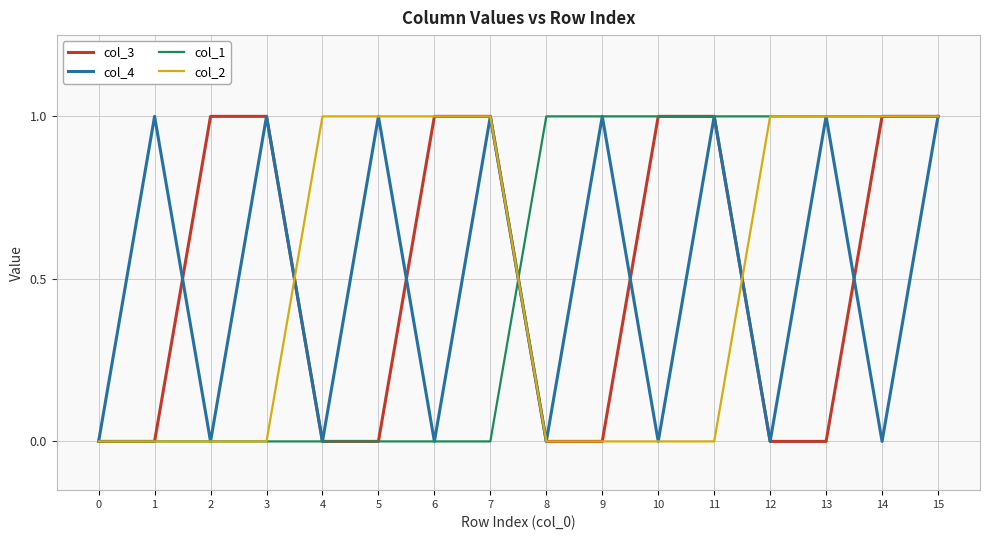

Reading left to right, transcribe all the data shown in this chart.

col_3: 0=0	1=0	2=1	3=1	4=0	5=0	6=1	7=1	8=0	9=0	10=1	11=1	12=0	13=0	14=1	15=1
col_4: 0=0	1=1	2=0	3=1	4=0	5=1	6=0	7=1	8=0	9=1	10=0	11=1	12=0	13=1	14=0	15=1
col_1: 0=0	1=0	2=0	3=0	4=0	5=0	6=0	7=0	8=1	9=1	10=1	11=1	12=1	13=1	14=1	15=1
col_2: 0=0	1=0	2=0	3=0	4=1	5=1	6=1	7=1	8=0	9=0	10=0	11=0	12=1	13=1	14=1	15=1